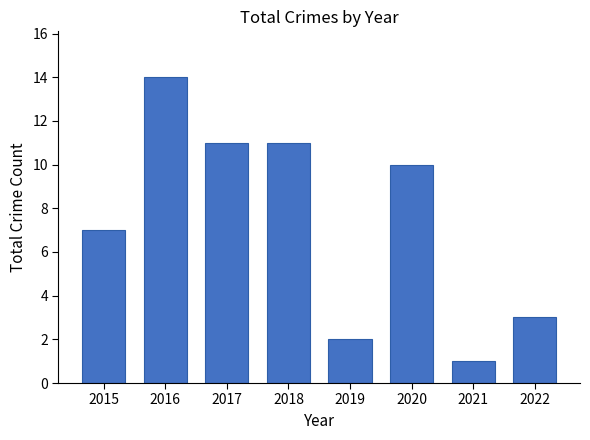

Approximately how many times larger is the value at 2021 compared to 2018?

0.1